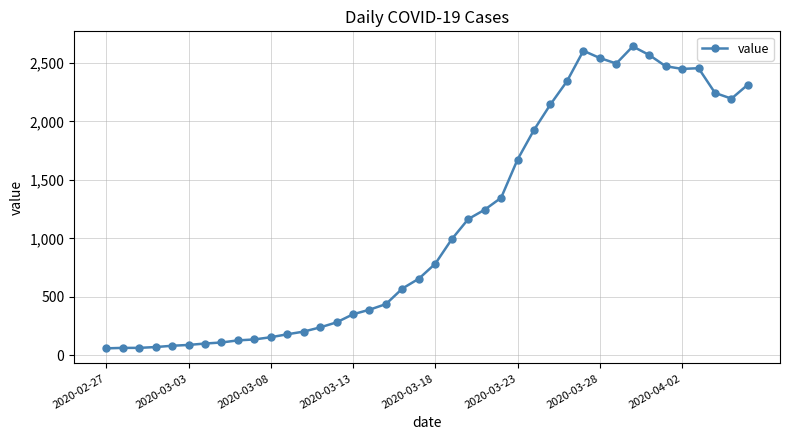

What is the difference between the maximum and minimum values?

2579